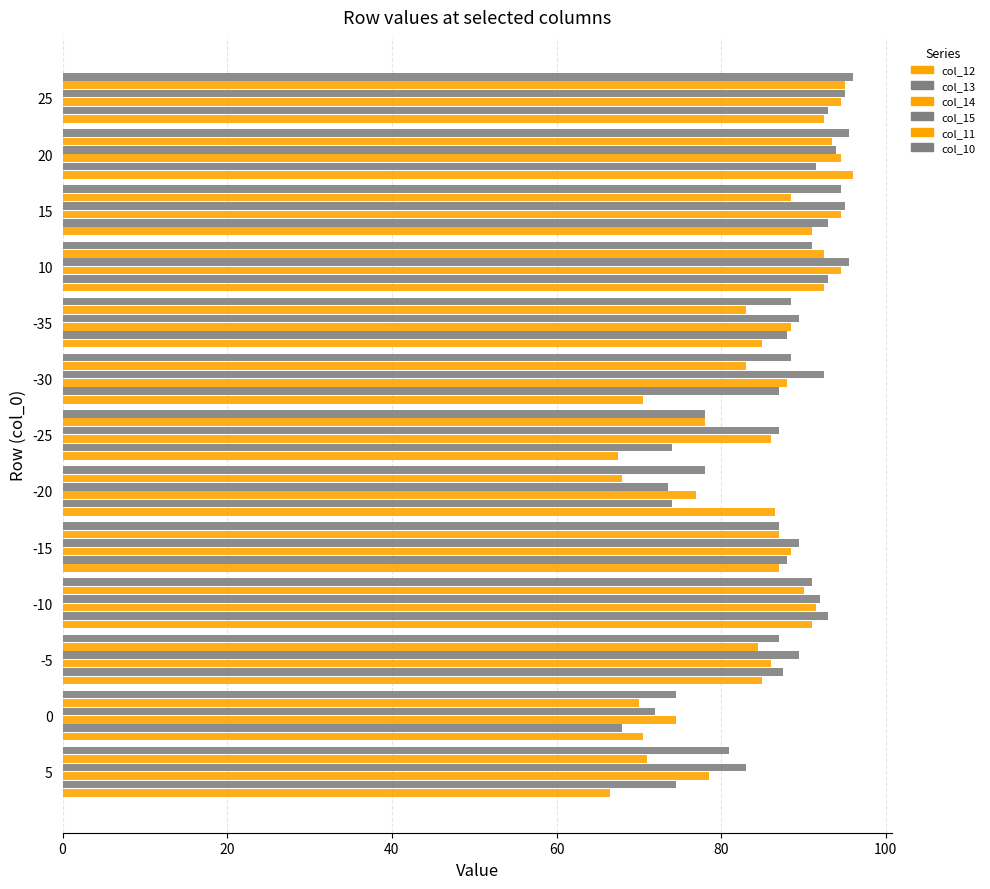

What position from the right is 10?

3